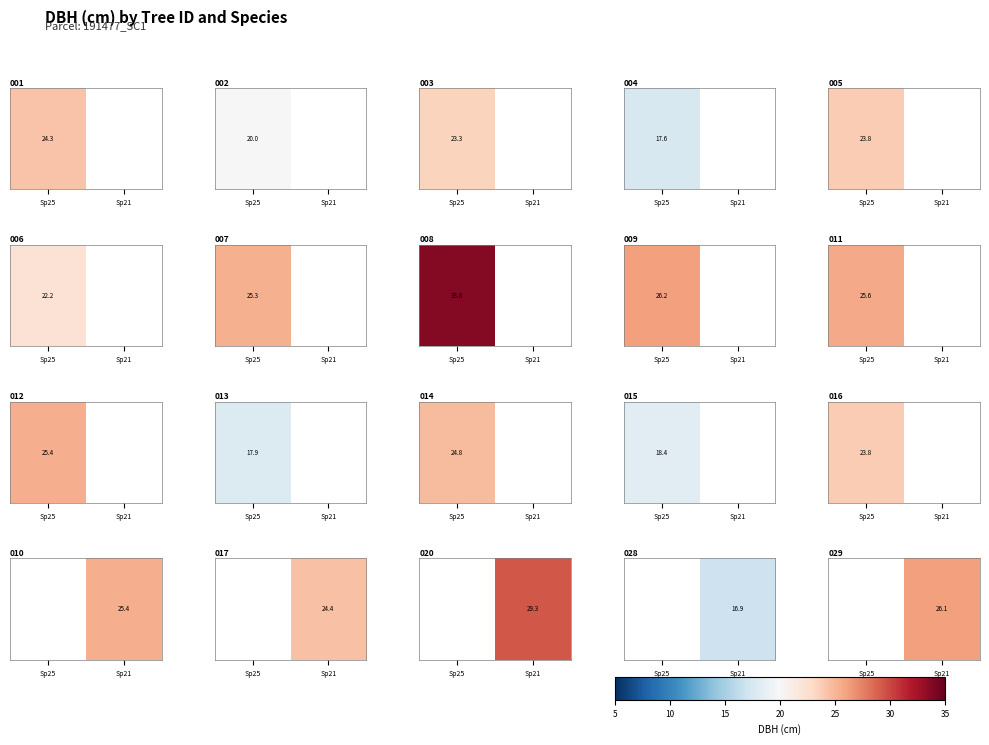

The chart shows a value of 26.1 at Sp21. True or false?

True